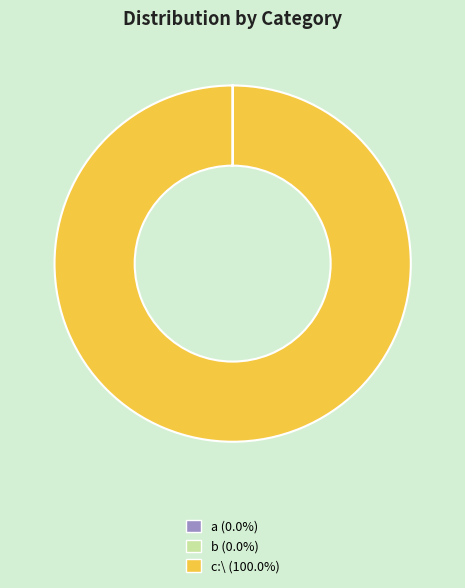

How many slices are in this pie chart?

3